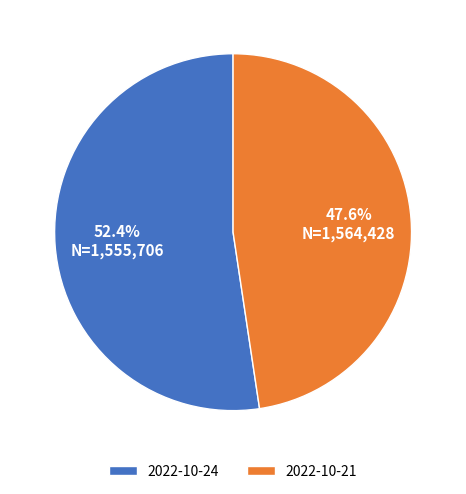

Rank the categories by value from lowest to highest.

2022-10-21, 2022-10-24